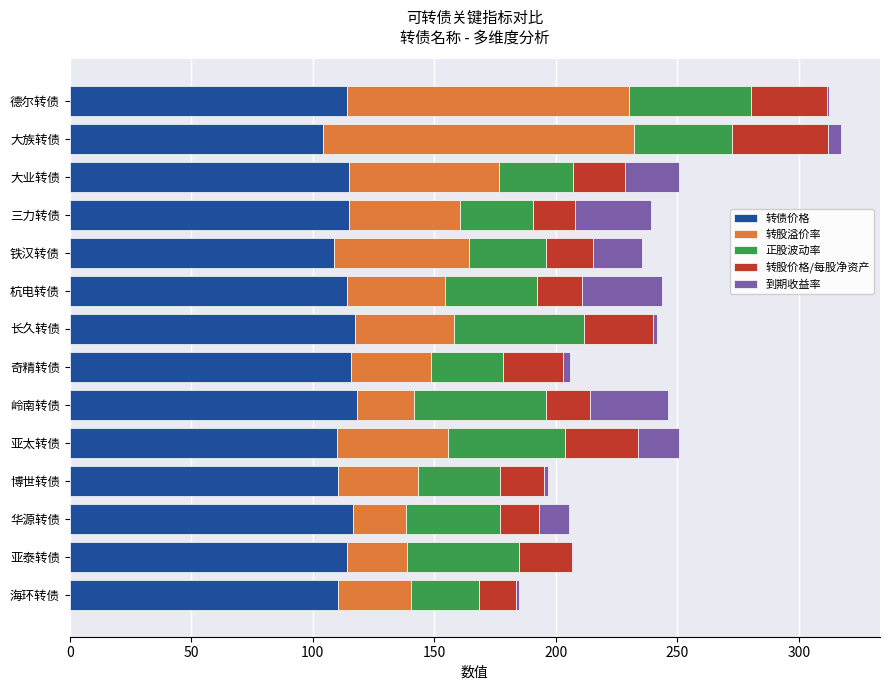

What is the highest value of the 转债价格 series?

118.1